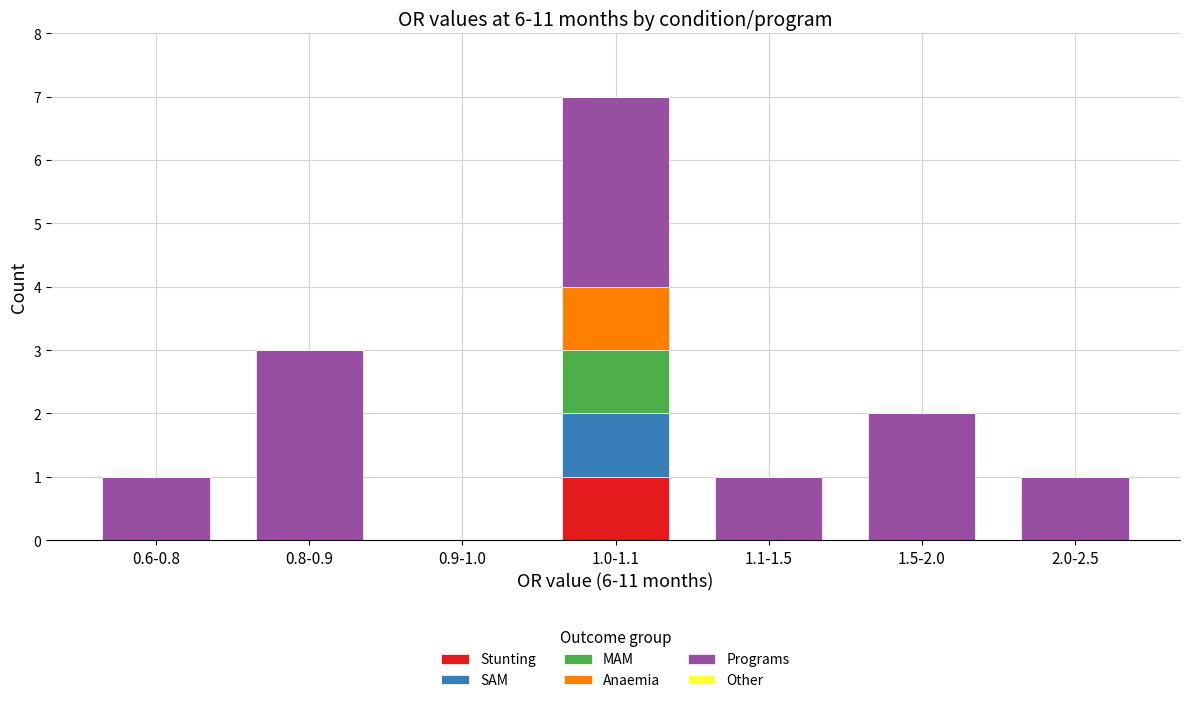

At which label does Stunting reach its peak?

1.0-1.1